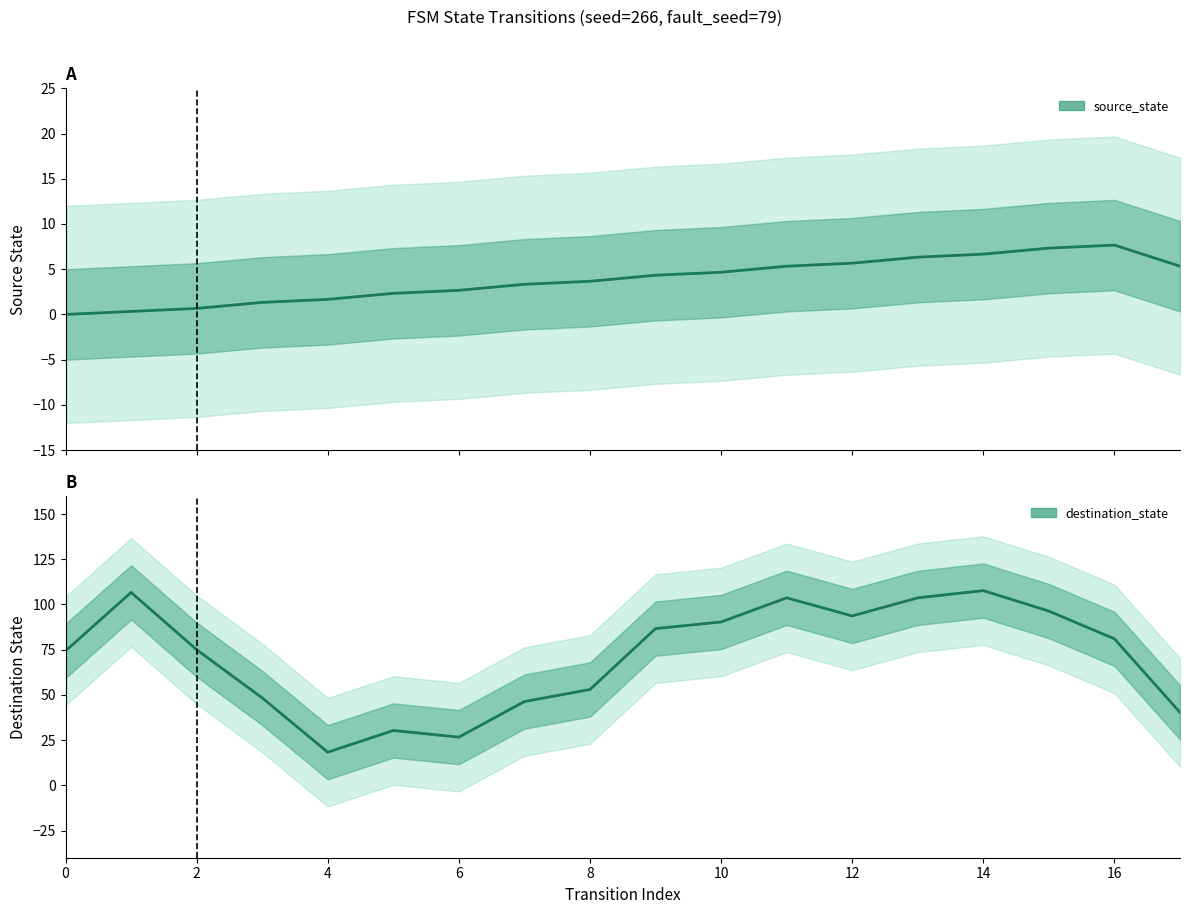

Between 12 and 16, which is larger?

16